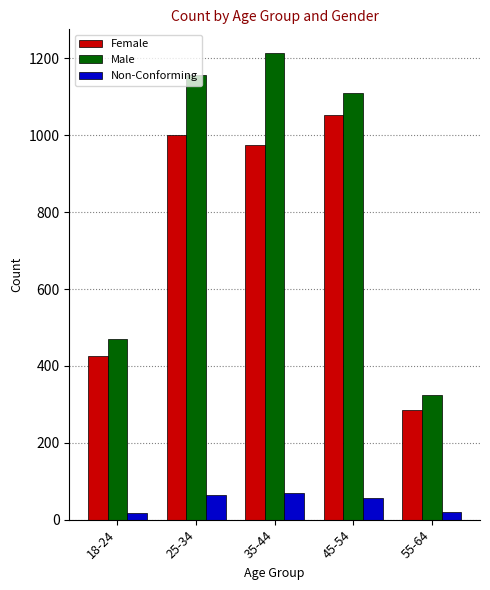

How many data points in Female are less than 974?

2